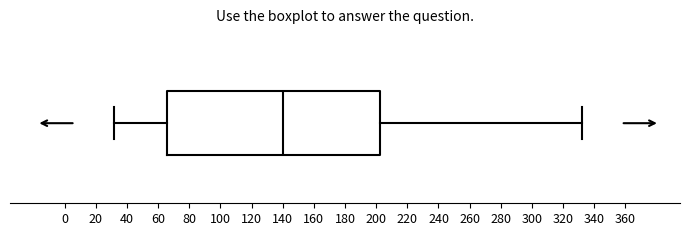

Where is the left edge of the box on the x-axis? The values are not printed on the chart, so give them approximately, as read against the axis.

66